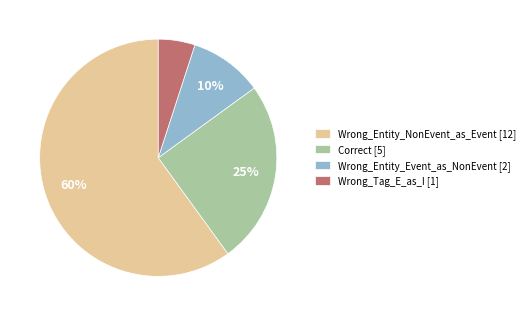

What is the ratio of the value at Correct to the value at Wrong_Tag_E_as_I?

5.0